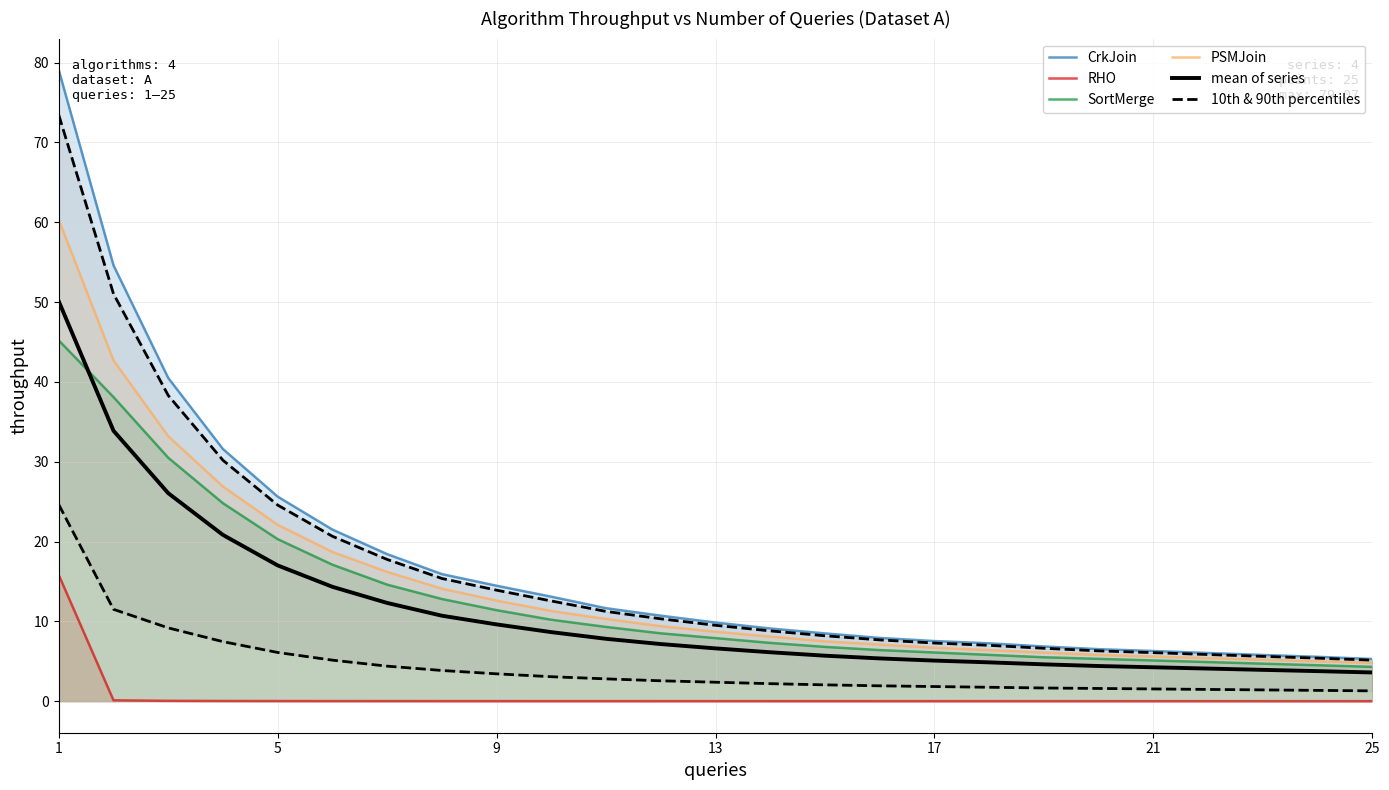

Reading left to right, transcribe all the data shown in this chart.

CrkJoin: 79.1	54.6	40.5	31.6	25.6	21.5	18.4	15.9	14.5	13.1	11.6	10.7	9.8	9.1	8.5	7.9	7.5	7.2	6.9	6.5	6.3	6.0	5.8	5.6	5.3
RHO: 15.8	0.1	0.0	0.0	0.0	0.0	0.0	0.0	0.0	0.0	0.0	0.0	0.0	0.0	0.0	0.0	0.0	0.0	0.0	0.0	0.0	0.0	0.0	0.0	0.0
SortMerge: 45.2	38.1	30.5	24.8	20.3	17.1	14.6	12.8	11.4	10.2	9.3	8.5	7.9	7.3	6.8	6.4	6.1	5.8	5.5	5.3	5.1	4.9	4.7	4.5	4.3
PSMJoin: 60.3	42.7	33.2	26.9	22.1	18.7	16.2	14.1	12.6	11.3	10.3	9.4	8.7	8.1	7.5	7.1	6.7	6.4	6.1	5.8	5.6	5.4	5.2	5.0	4.8
mean of series: 50.1	33.9	26.1	20.8	17.0	14.3	12.3	10.7	9.6	8.6	7.8	7.2	6.6	6.1	5.7	5.4	5.1	4.9	4.6	4.4	4.2	4.1	3.9	3.8	3.6
10th & 90th percentiles: 24.6	11.5	9.2	7.5	6.1	5.1	4.4	3.8	3.4	3.1	2.8	2.6	2.4	2.2	2.0	1.9	1.8	1.7	1.7	1.6	1.5	1.5	1.4	1.4	1.3